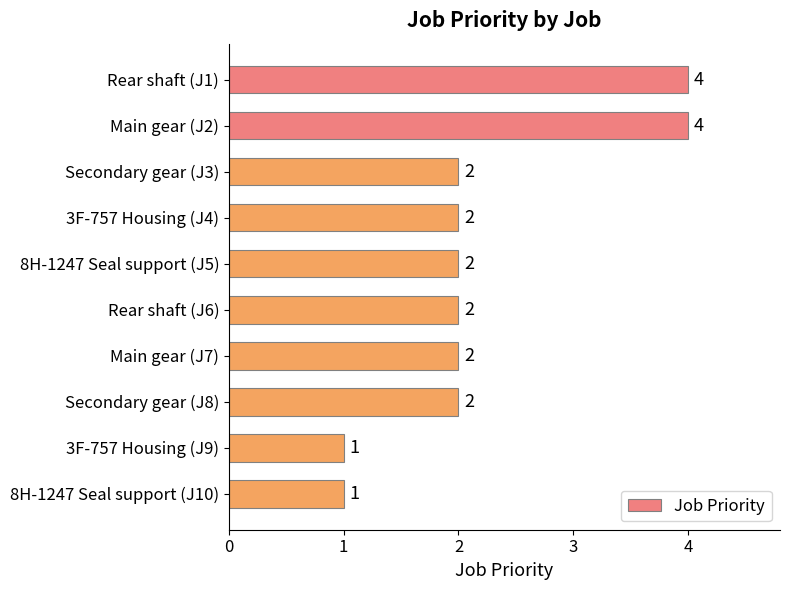

Are the bars horizontal?

Yes